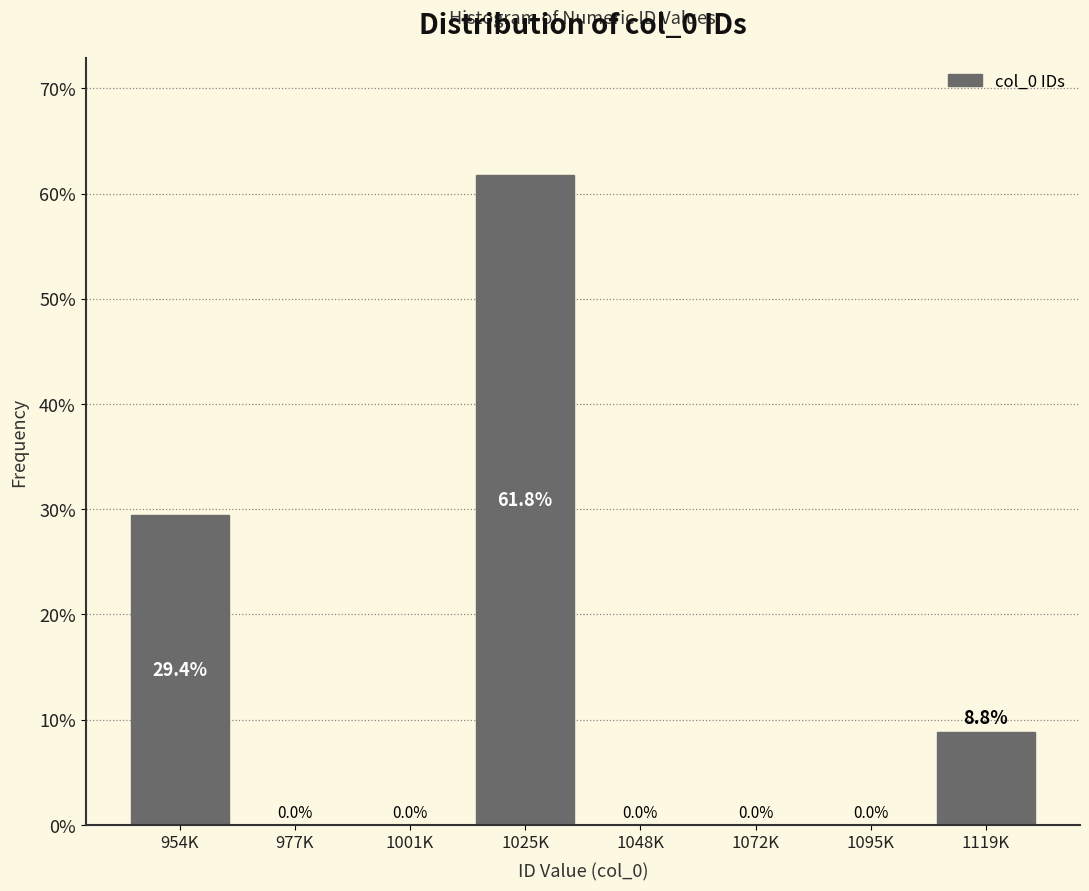

Reading left to right, list all the values displayed in this chart.

954K=29.4	977K=0.0	1001K=0.0	1025K=61.8	1048K=0.0	1072K=0.0	1095K=0.0	1119K=8.8